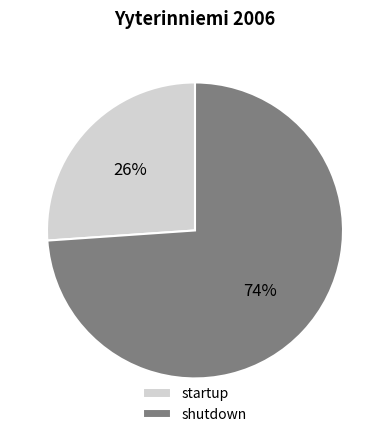

Which category has the biggest portion of the pie?

shutdown